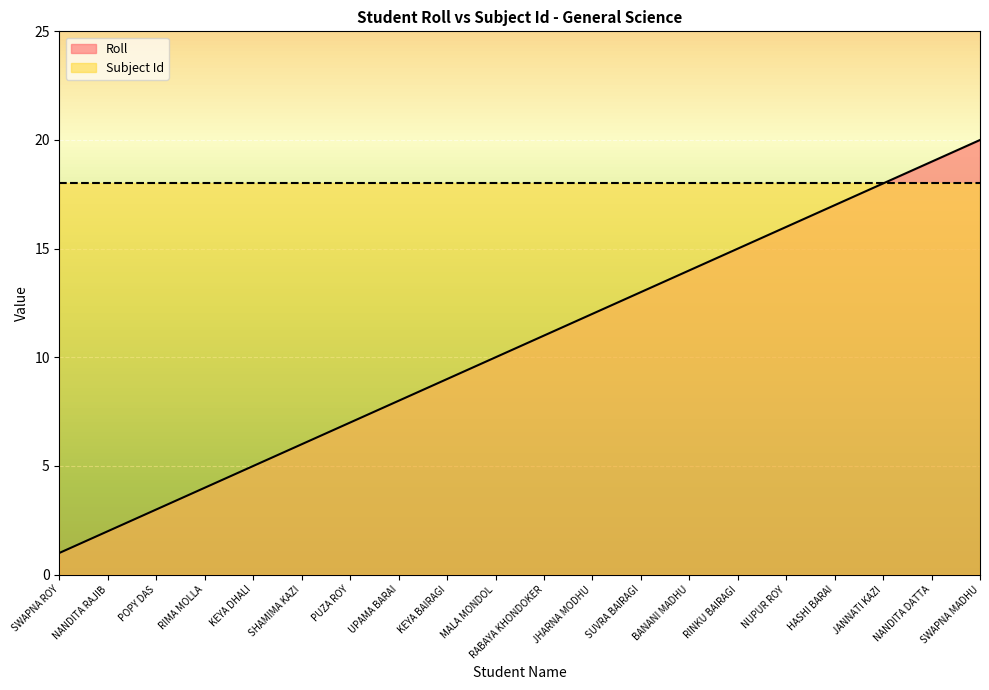

Reading left to right, what are all the values shown in this chart?

SWAPNA ROY=1	NANDITA RAJIB=2	POPY DAS=3	RIMA MOLLA=4	KEYA DHALI=5	SHAMIMA KAZI=6	PUZA ROY=7	UPAMA BARAI=8	KEYA BAIRAGI=9	MALA MONDOL=10	RABAYA KHONDOKER=11	JHARNA MODHU=12	SUVRA BAIRAGI=13	BANANI MADHU=14	RINKU BAIRAGI=15	NUPUR ROY=16	HASHI BARAI=17	JANNATI KAZI=18	NANDITA DATTA=19	SWAPNA MADHU=20